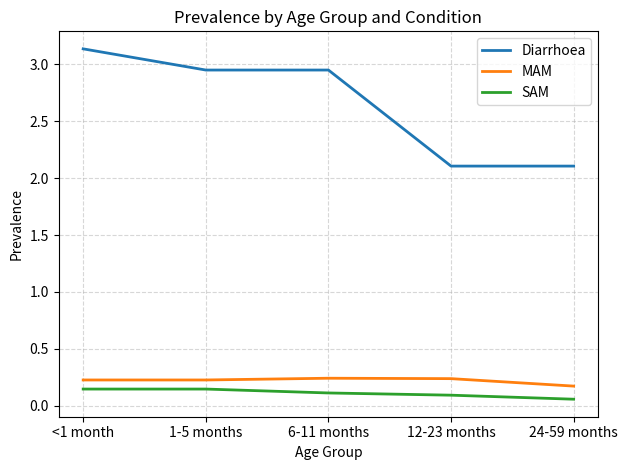

What is the spread (max minus min) of values at 1-5 months?

2.8